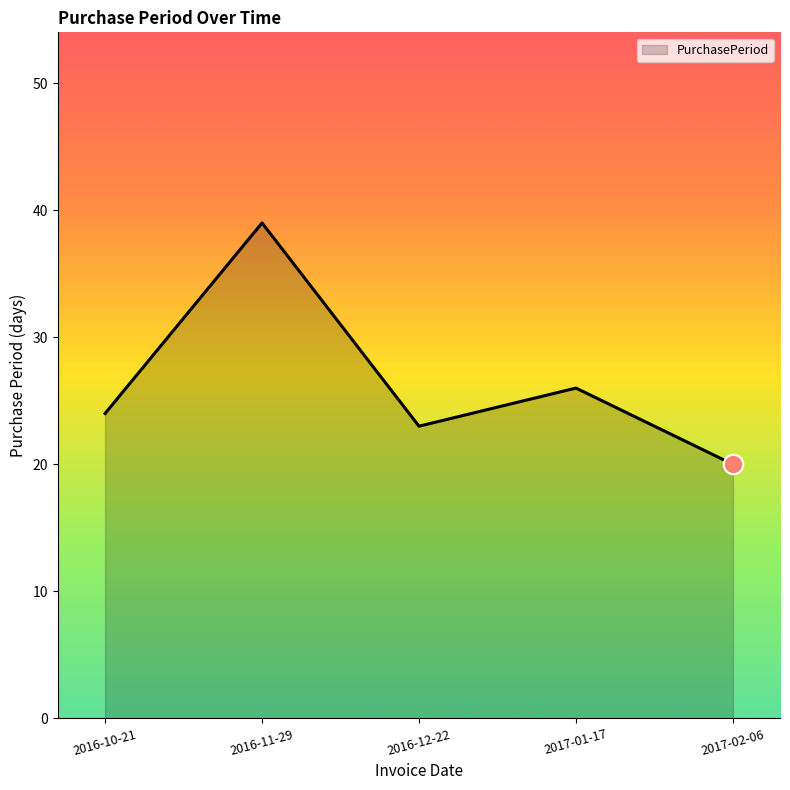

How many lines are shown in the chart?

1